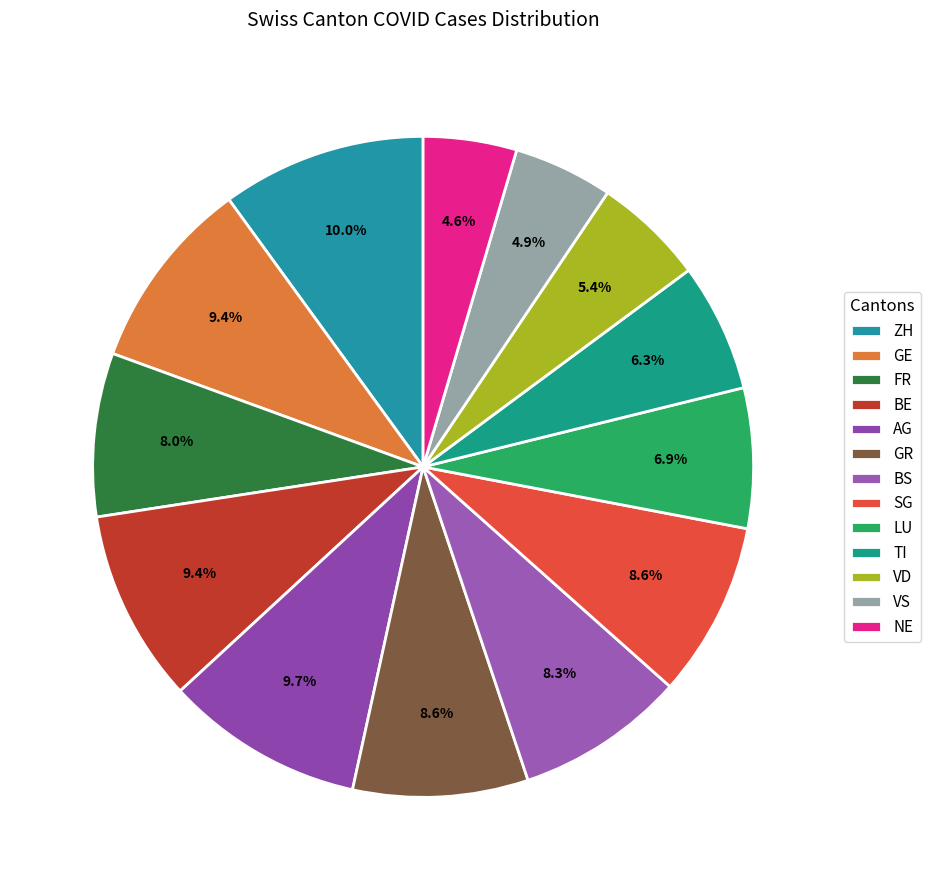

How many slices are in this pie chart?

13